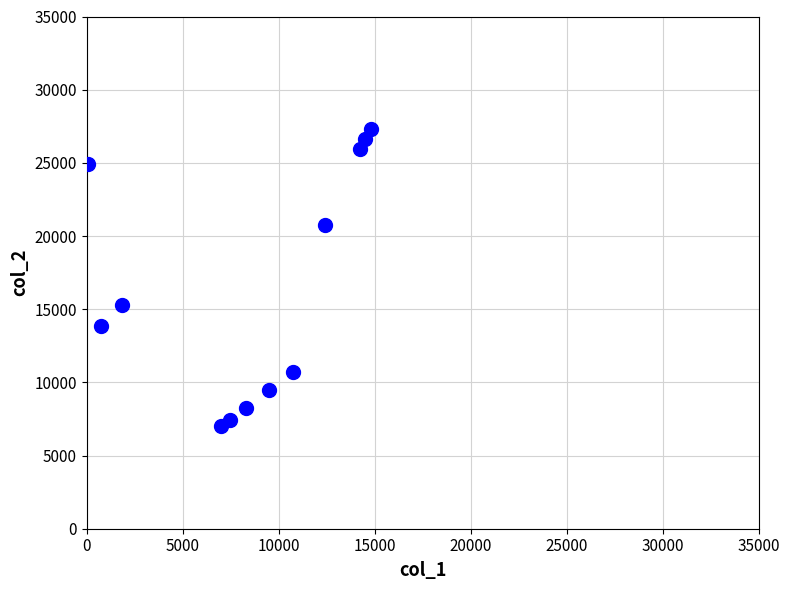

What is the range of Y values (max minus min)?

20311